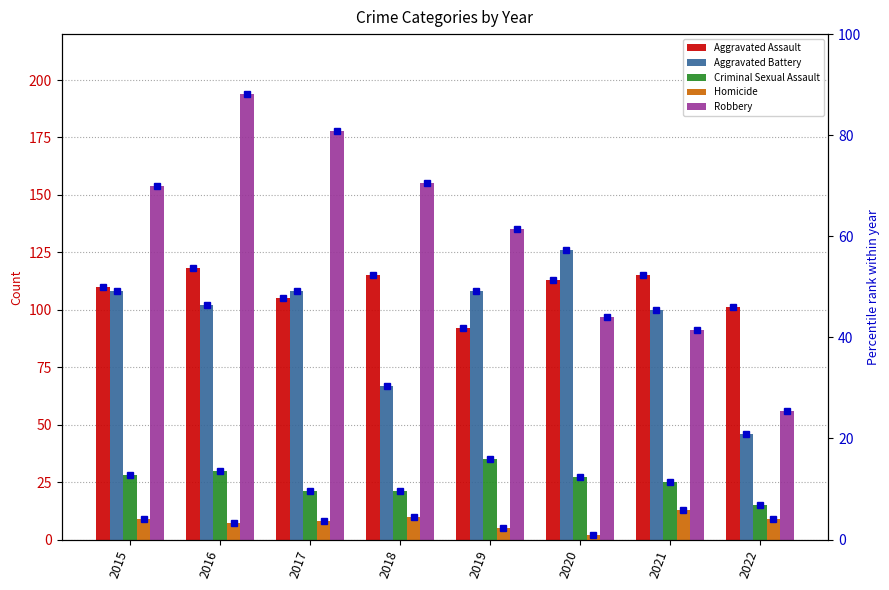

At how many categories does at least one series exceed 166?

2